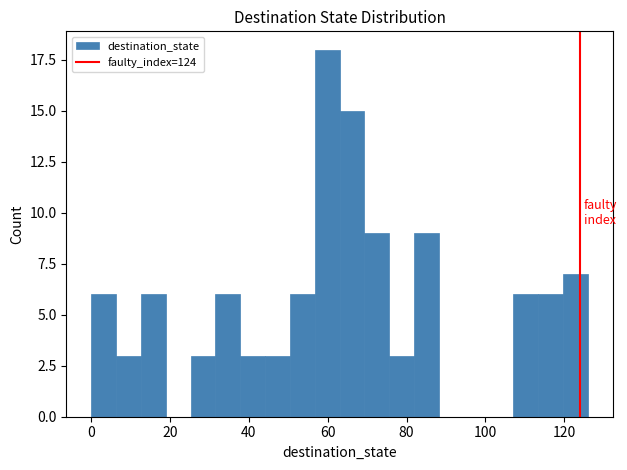

Around what value on the x-axis is the tallest bar? Give the approximate position of its centre, as read against the axis.

60